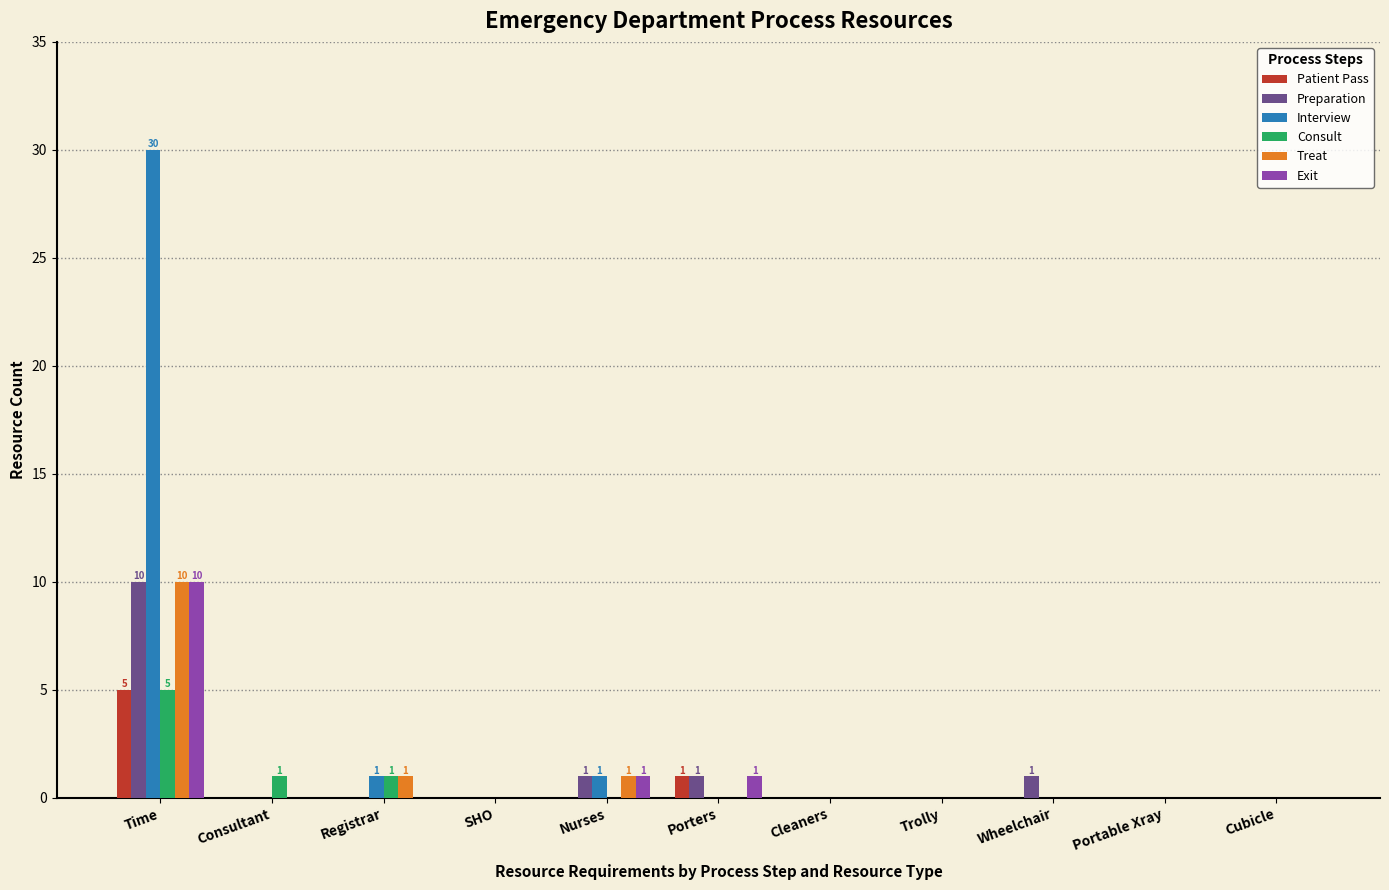

Between Time and Nurses, which series saw the biggest shift?

Interview